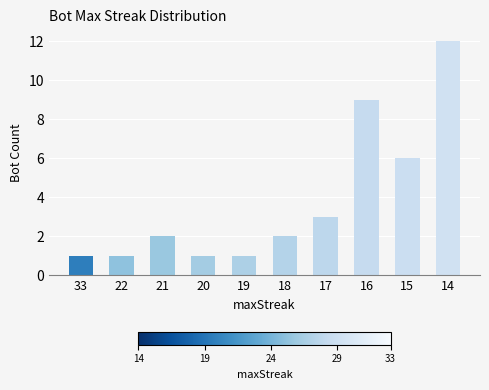

Reading right to left, list all the values displayed in this chart.

14=12	15=6	16=9	17=3	18=2	19=1	20=1	21=2	22=1	33=1